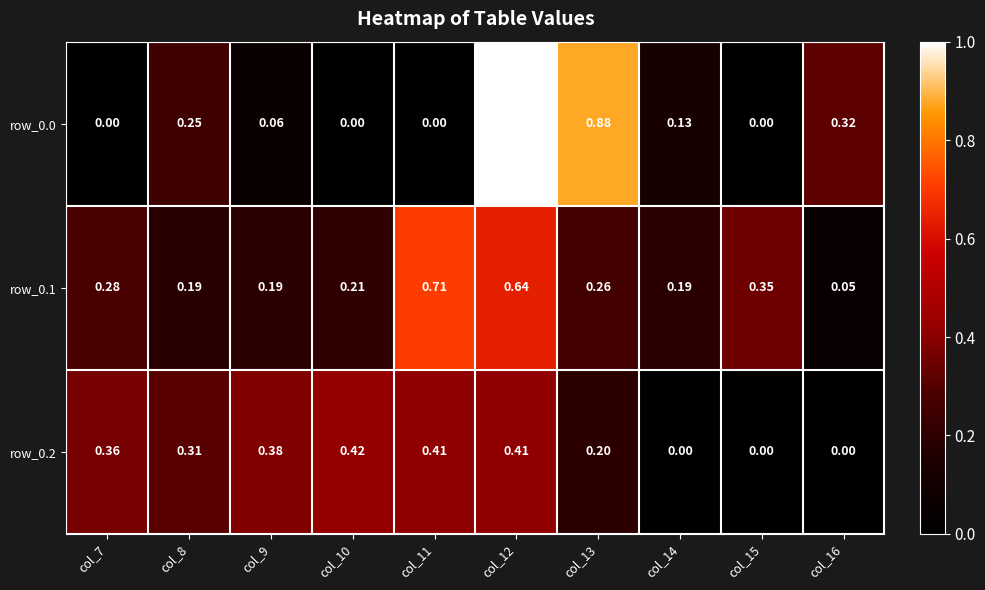

List the series in order of their peak value, highest first.

row_0.0, row_0.1, row_0.2